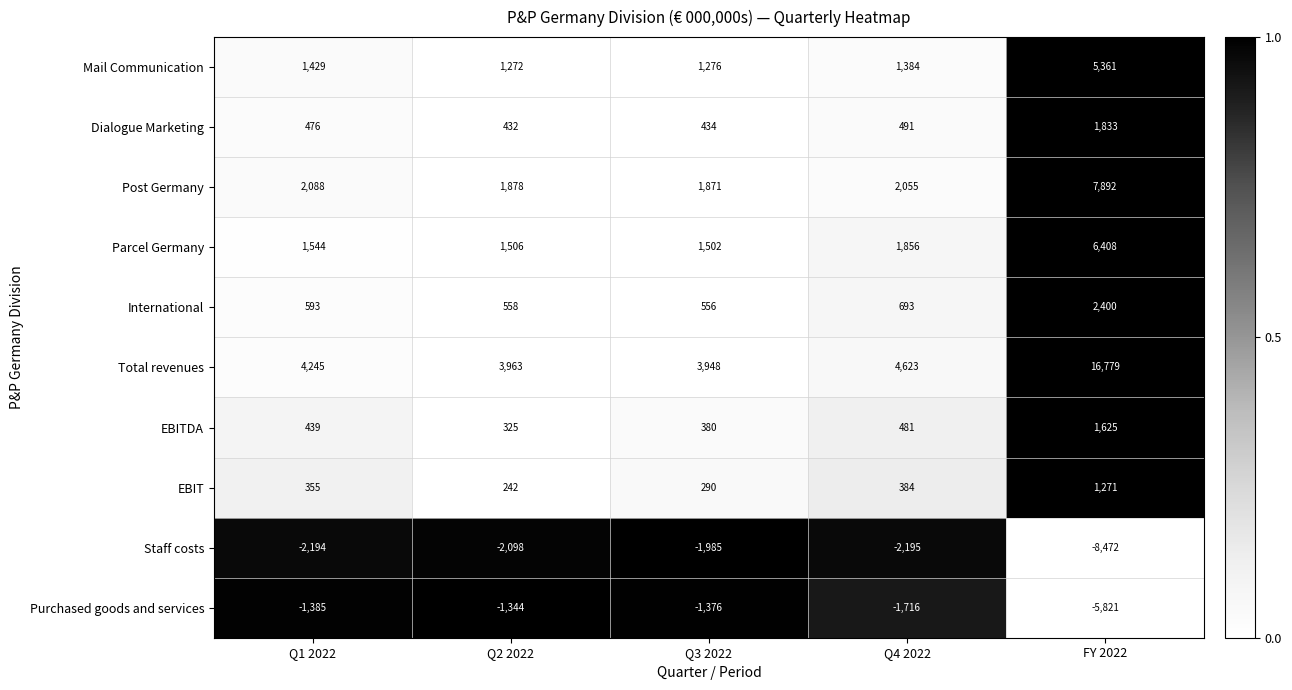

Which series has the widest spread of values?

Total revenues